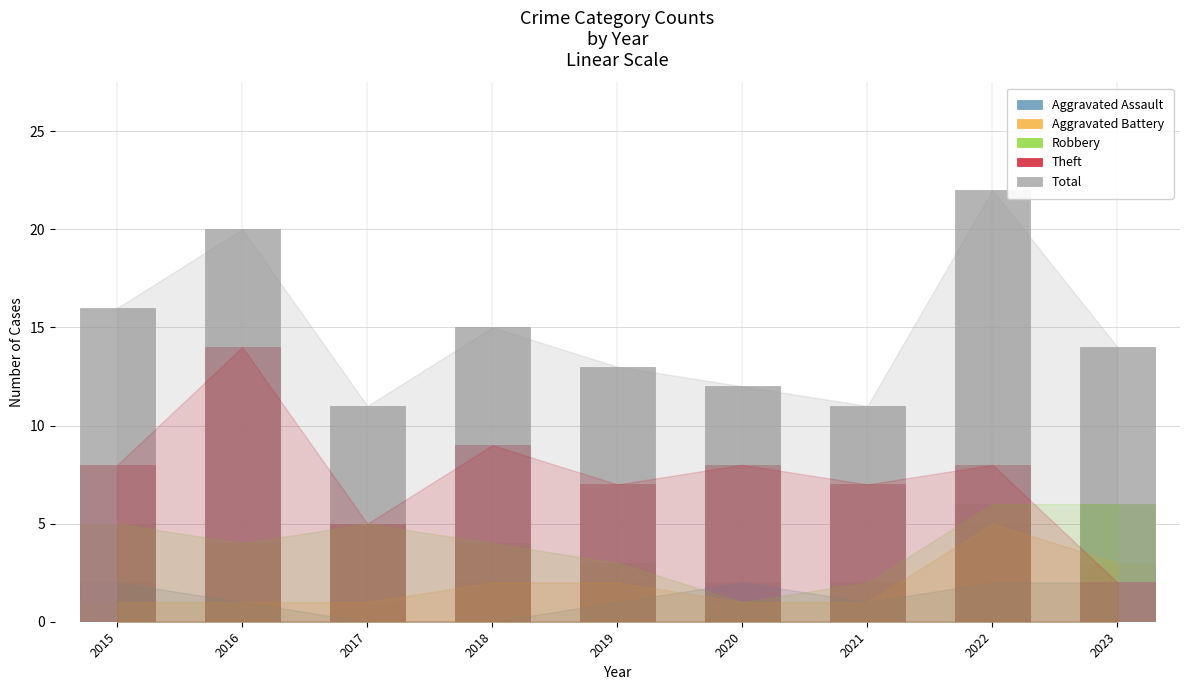

Reading right to left, what are all the values shown in this chart?

Aggravated Assault: 2023=2	2022=2	2021=1	2020=2	2019=1	2018=0	2017=0	2016=1	2015=2
Aggravated Battery: 2023=3	2022=5	2021=1	2020=1	2019=2	2018=2	2017=1	2016=1	2015=1
Robbery: 2023=6	2022=6	2021=2	2020=1	2019=3	2018=4	2017=5	2016=4	2015=5
Theft: 2023=2	2022=8	2021=7	2020=8	2019=7	2018=9	2017=5	2016=14	2015=8
Total: 2023=14	2022=22	2021=11	2020=12	2019=13	2018=15	2017=11	2016=20	2015=16